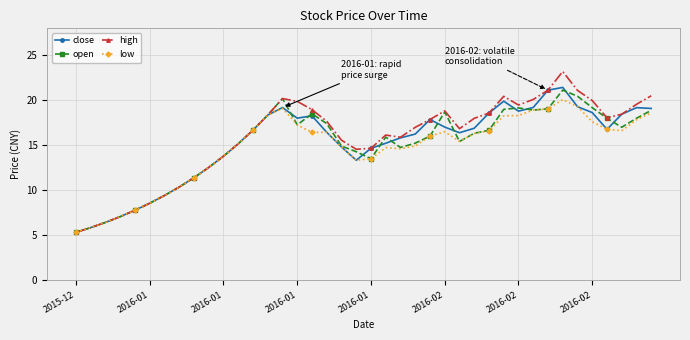

How many lines are shown in the chart?

4